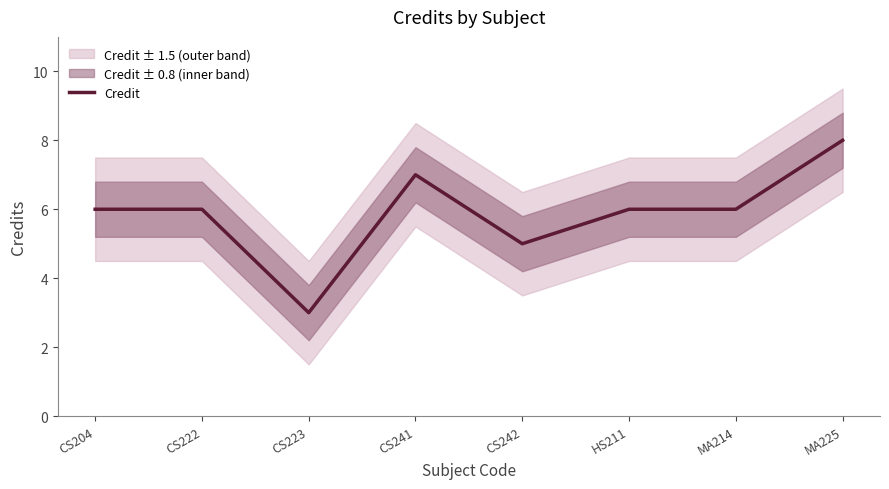

Reading left to right, list all the values displayed in this chart.

CS204=6	CS222=6	CS223=3	CS241=7	CS242=5	HS211=6	MA214=6	MA225=8